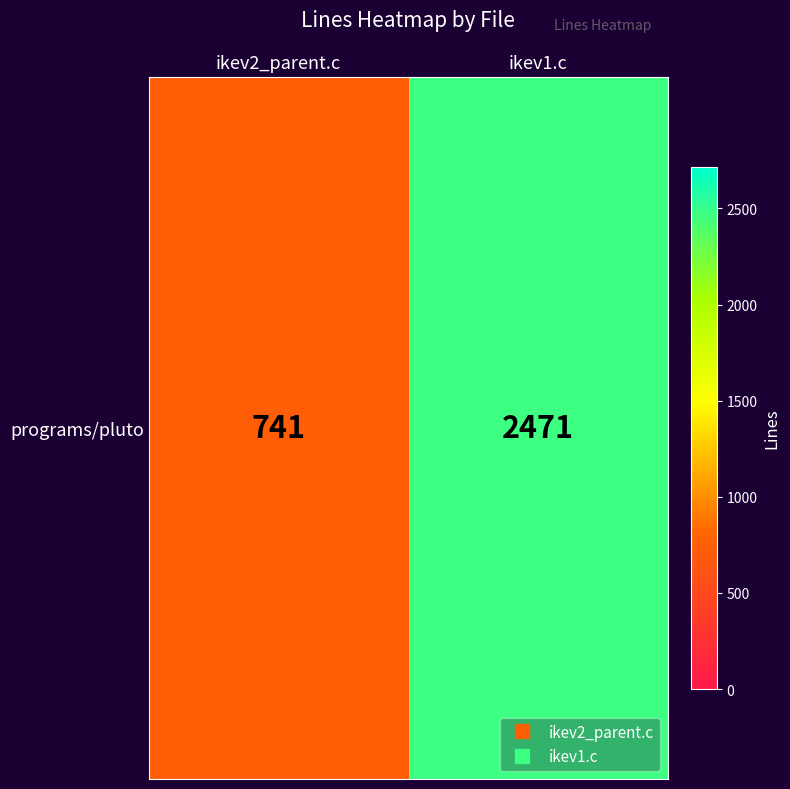

Reading left to right, what are all the values shown in this chart?

ikev2_parent.c=741	ikev1.c=2471